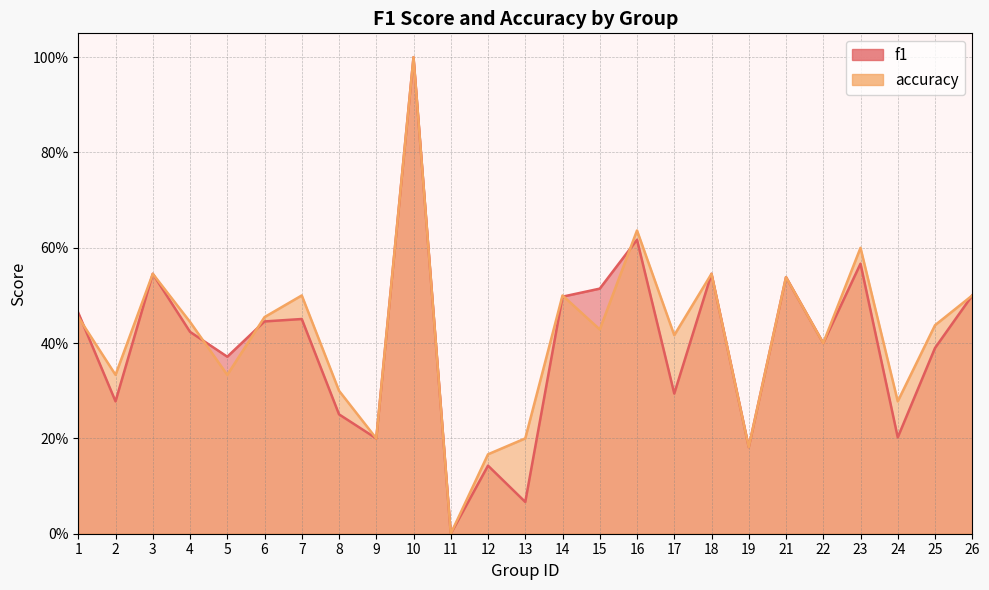

The accuracy series shows 0.5 at 6. True or false?

True